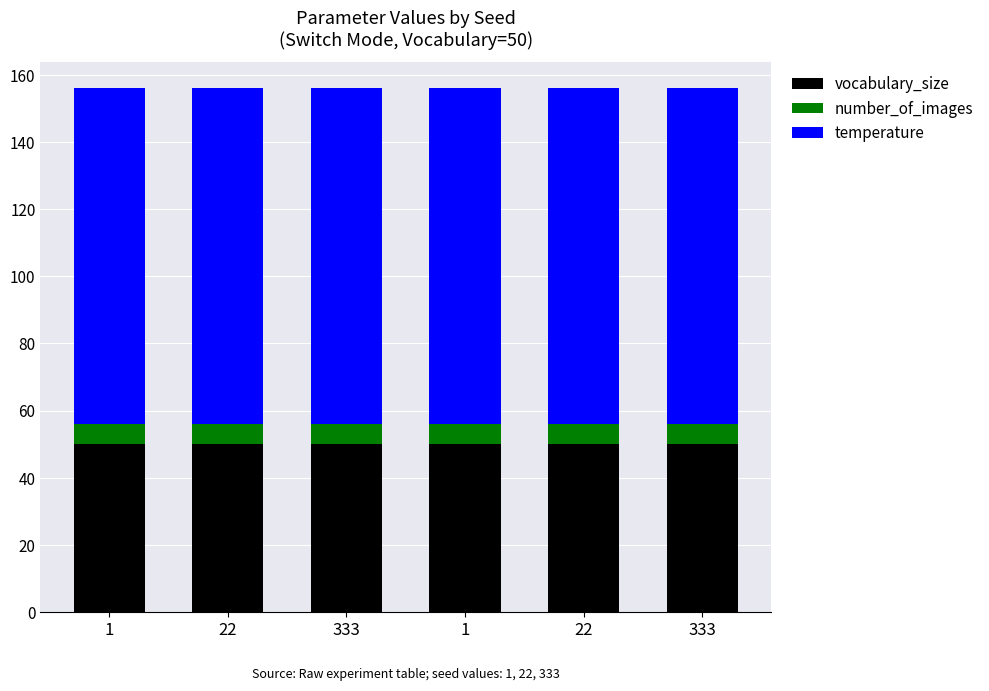

What is the approximate value of temperature at 1?

100